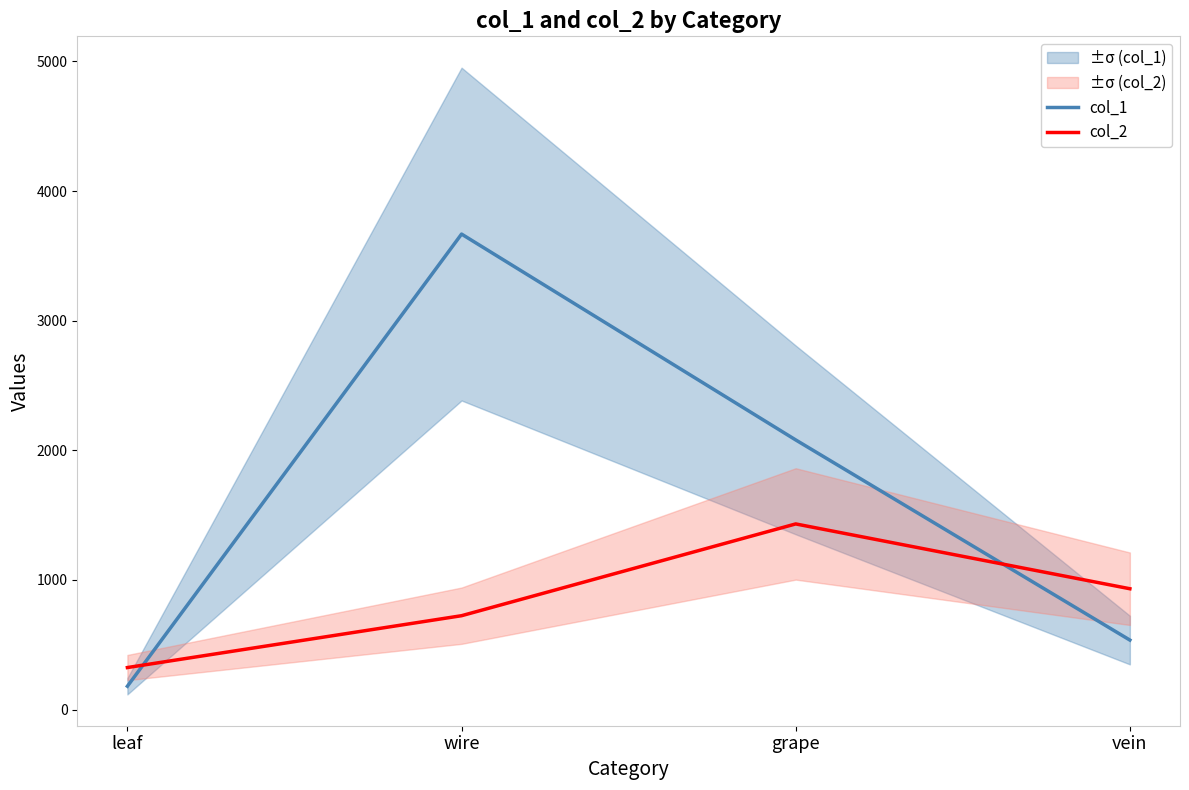

True or false: col_1 has a value of 6505 at wire.

False